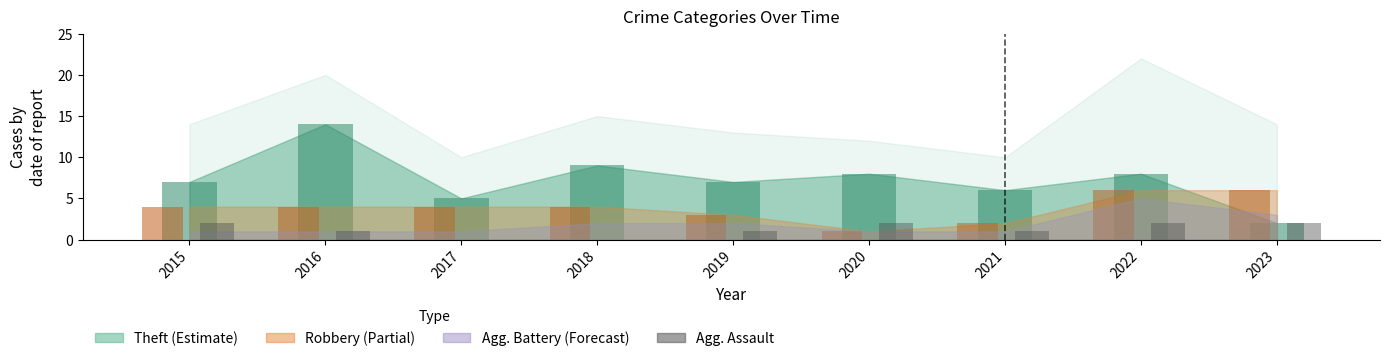

Reading right to left, extract all data points from this chart.

2	2	1	2	1	0	0	1	2